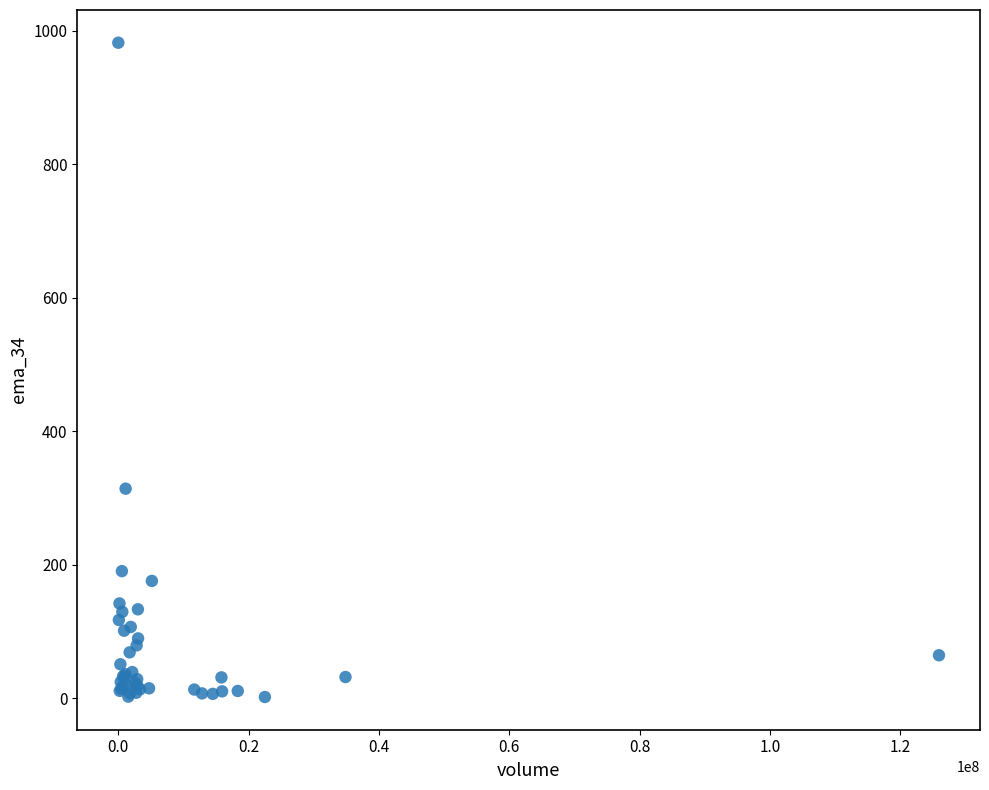

What Y value in the scatter plot is closest to 492?

314.2